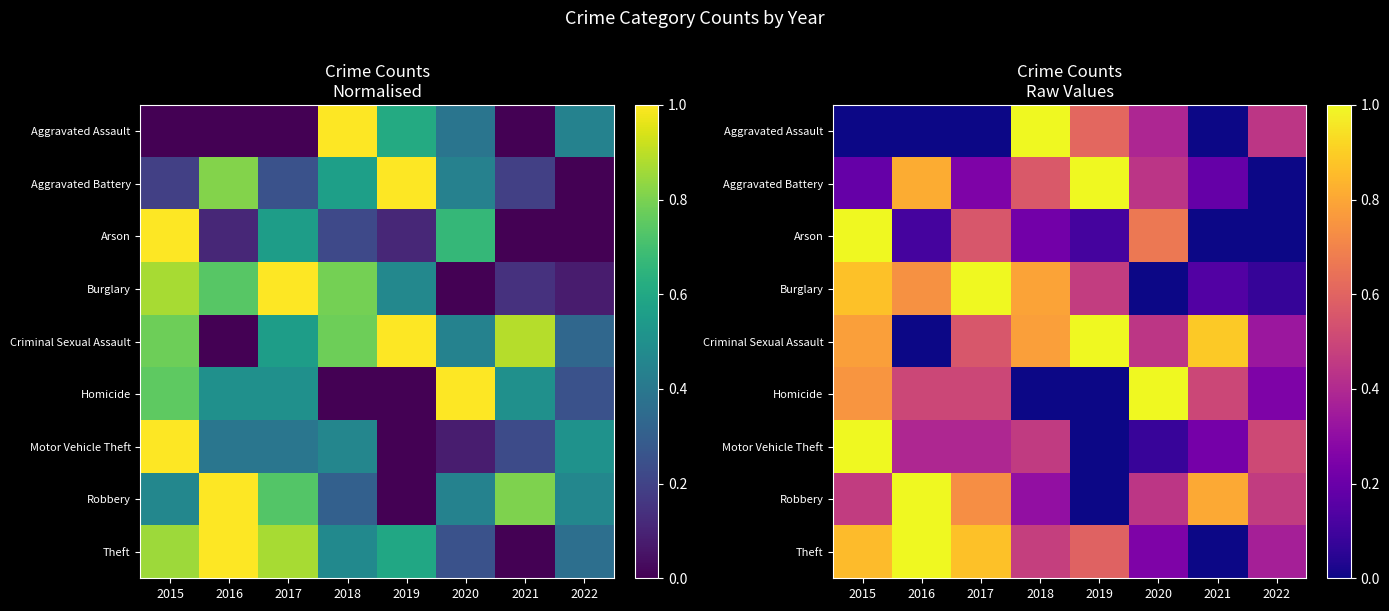

What is the difference between the highest and lowest values at 2019?

1.0